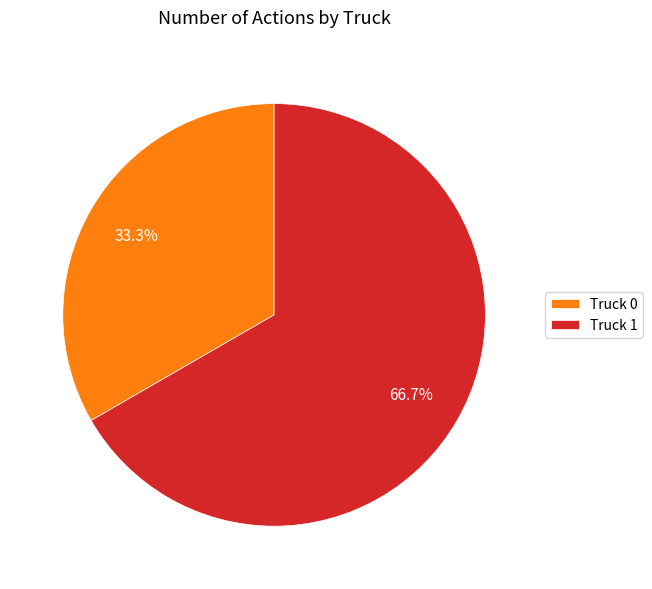

The Truck 0 slice represents 41% of the pie. True or false?

False